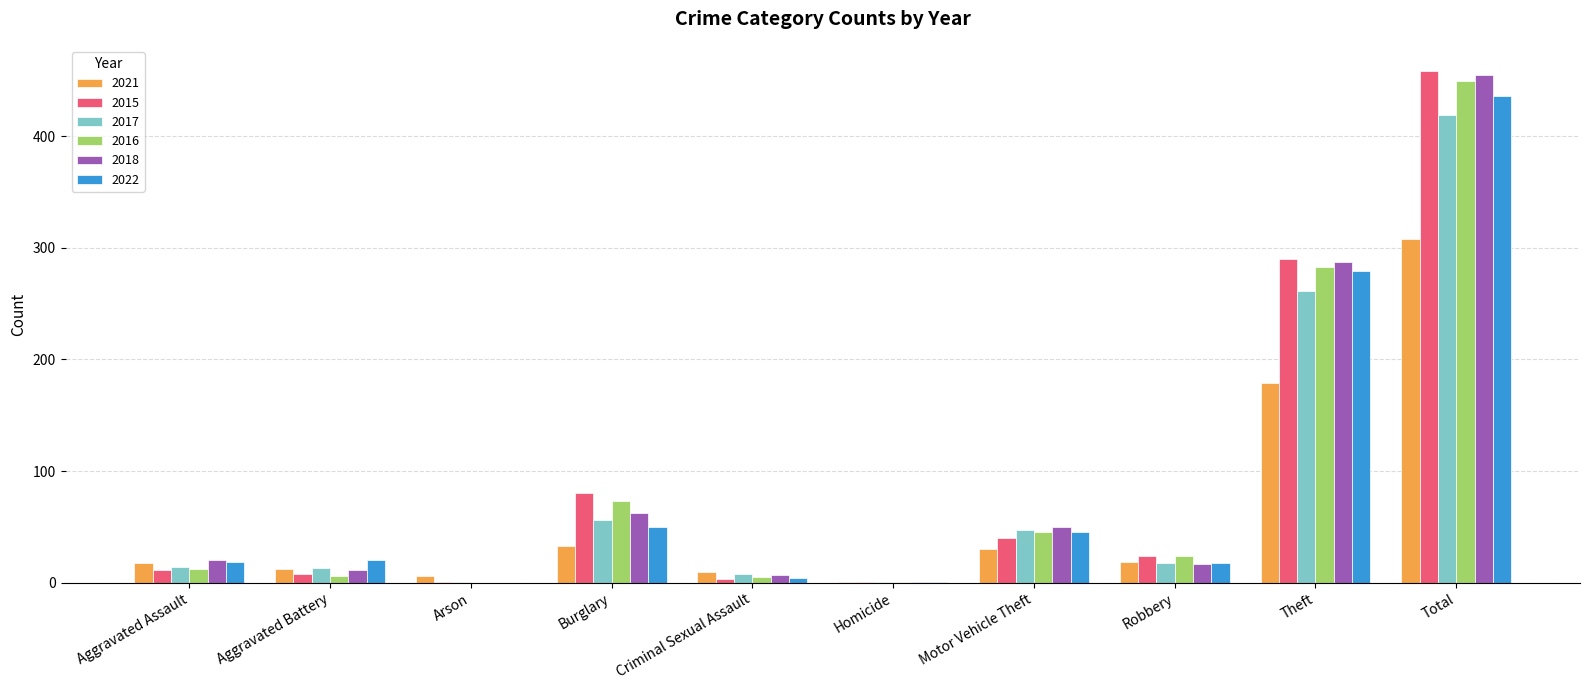

What is the highest value of the 2021 series?

308